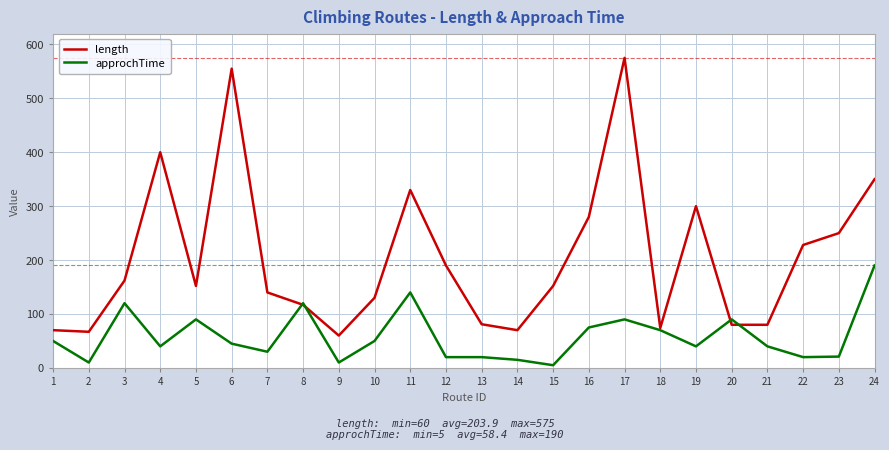

What is the approximate value of length at 22, to the nearest 10?

230